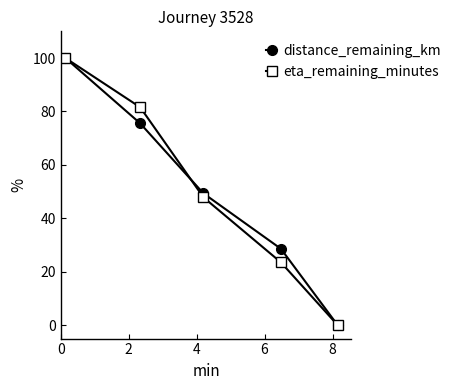

What is the value of the eta_remaining_minutes point at the 2nd from the left?

81.6